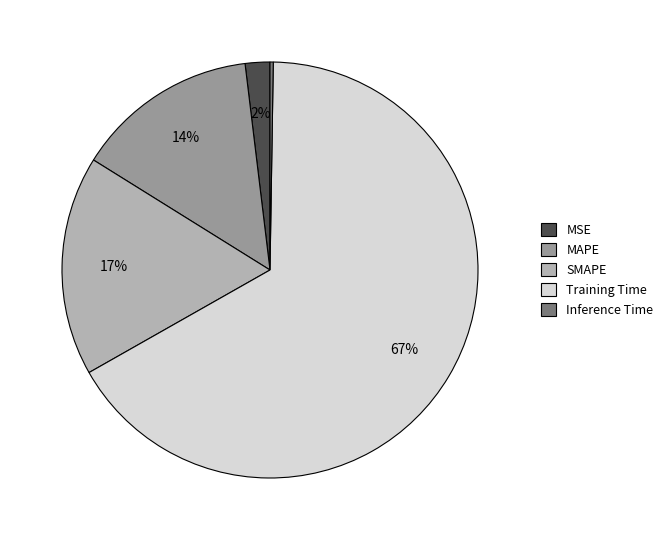

What is the majority slice?

Training Time